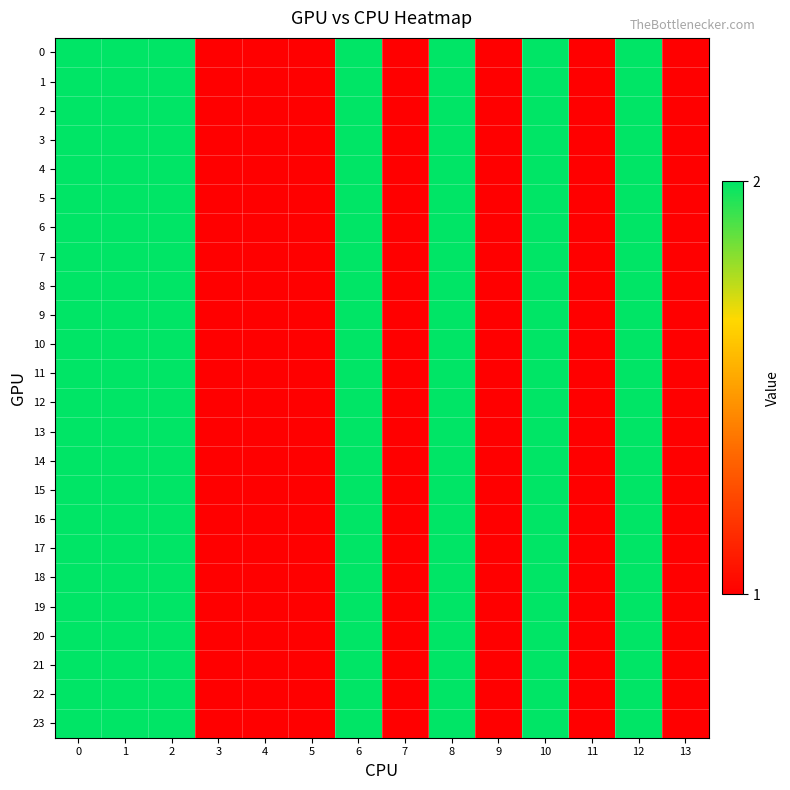

Reading left to right, extract all data points from this chart.

0: 0=2	1=2	2=2	3=1	4=1	5=1	6=2	7=1	8=2	9=1	10=2	11=1	12=2	13=1
1: 0=2	1=2	2=2	3=1	4=1	5=1	6=2	7=1	8=2	9=1	10=2	11=1	12=2	13=1
2: 0=2	1=2	2=2	3=1	4=1	5=1	6=2	7=1	8=2	9=1	10=2	11=1	12=2	13=1
3: 0=2	1=2	2=2	3=1	4=1	5=1	6=2	7=1	8=2	9=1	10=2	11=1	12=2	13=1
4: 0=2	1=2	2=2	3=1	4=1	5=1	6=2	7=1	8=2	9=1	10=2	11=1	12=2	13=1
5: 0=2	1=2	2=2	3=1	4=1	5=1	6=2	7=1	8=2	9=1	10=2	11=1	12=2	13=1
6: 0=2	1=2	2=2	3=1	4=1	5=1	6=2	7=1	8=2	9=1	10=2	11=1	12=2	13=1
7: 0=2	1=2	2=2	3=1	4=1	5=1	6=2	7=1	8=2	9=1	10=2	11=1	12=2	13=1
8: 0=2	1=2	2=2	3=1	4=1	5=1	6=2	7=1	8=2	9=1	10=2	11=1	12=2	13=1
9: 0=2	1=2	2=2	3=1	4=1	5=1	6=2	7=1	8=2	9=1	10=2	11=1	12=2	13=1
10: 0=2	1=2	2=2	3=1	4=1	5=1	6=2	7=1	8=2	9=1	10=2	11=1	12=2	13=1
11: 0=2	1=2	2=2	3=1	4=1	5=1	6=2	7=1	8=2	9=1	10=2	11=1	12=2	13=1
12: 0=2	1=2	2=2	3=1	4=1	5=1	6=2	7=1	8=2	9=1	10=2	11=1	12=2	13=1
13: 0=2	1=2	2=2	3=1	4=1	5=1	6=2	7=1	8=2	9=1	10=2	11=1	12=2	13=1
14: 0=2	1=2	2=2	3=1	4=1	5=1	6=2	7=1	8=2	9=1	10=2	11=1	12=2	13=1
15: 0=2	1=2	2=2	3=1	4=1	5=1	6=2	7=1	8=2	9=1	10=2	11=1	12=2	13=1
16: 0=2	1=2	2=2	3=1	4=1	5=1	6=2	7=1	8=2	9=1	10=2	11=1	12=2	13=1
17: 0=2	1=2	2=2	3=1	4=1	5=1	6=2	7=1	8=2	9=1	10=2	11=1	12=2	13=1
18: 0=2	1=2	2=2	3=1	4=1	5=1	6=2	7=1	8=2	9=1	10=2	11=1	12=2	13=1
19: 0=2	1=2	2=2	3=1	4=1	5=1	6=2	7=1	8=2	9=1	10=2	11=1	12=2	13=1
20: 0=2	1=2	2=2	3=1	4=1	5=1	6=2	7=1	8=2	9=1	10=2	11=1	12=2	13=1
21: 0=2	1=2	2=2	3=1	4=1	5=1	6=2	7=1	8=2	9=1	10=2	11=1	12=2	13=1
22: 0=2	1=2	2=2	3=1	4=1	5=1	6=2	7=1	8=2	9=1	10=2	11=1	12=2	13=1
23: 0=2	1=2	2=2	3=1	4=1	5=1	6=2	7=1	8=2	9=1	10=2	11=1	12=2	13=1